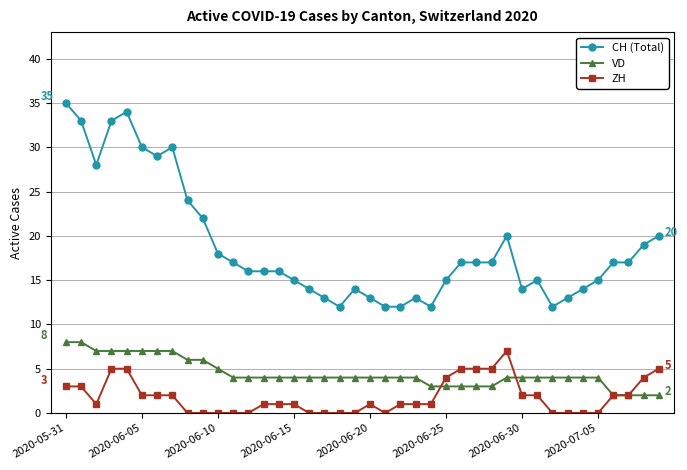

List the series in order of their overall mean, lowest first.

ZH, VD, CH (Total)